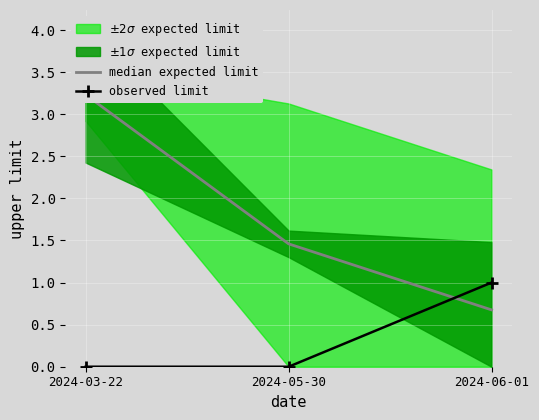

How many categories are shown in the chart?

3